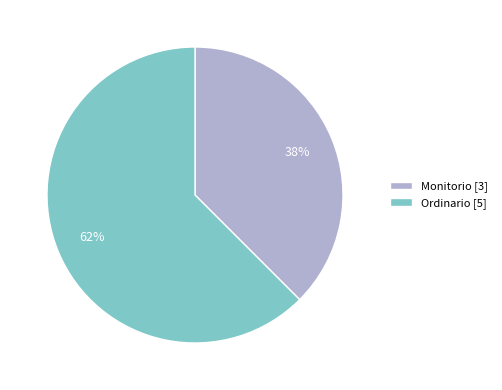

Does any single category account for the majority?

Yes